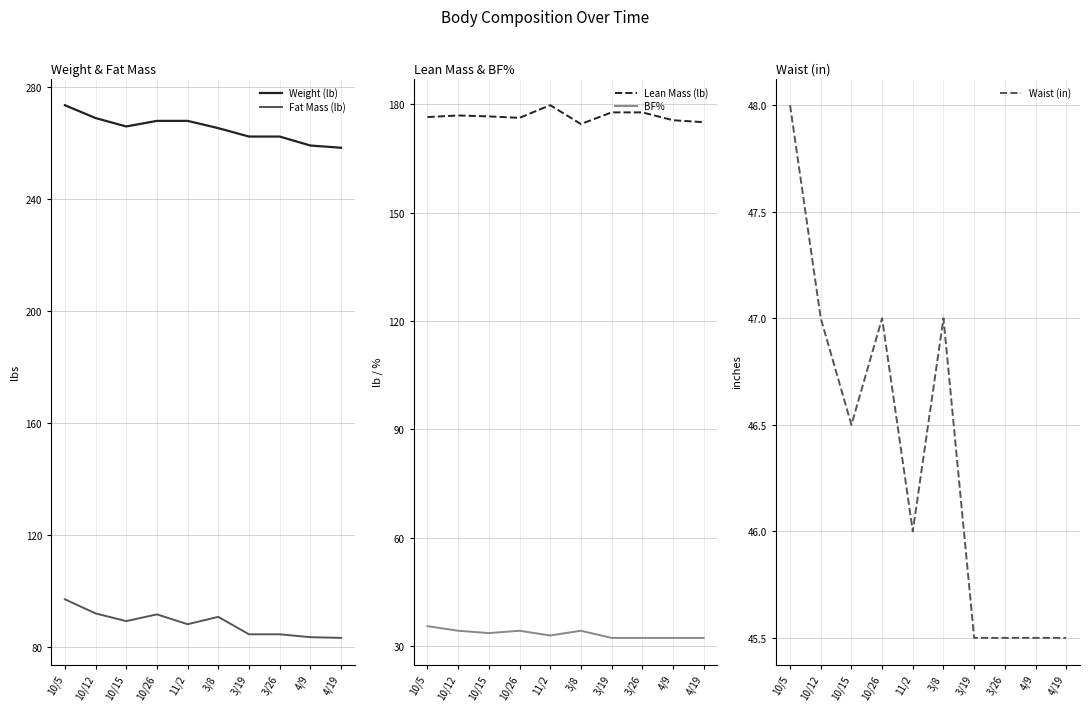

How many data points does each series have?

10